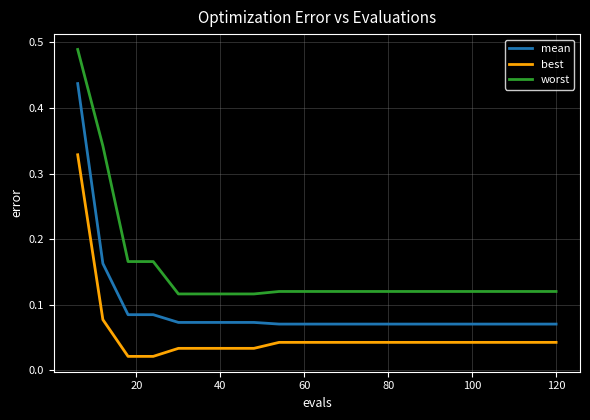

Which series has the largest range (max minus min)?

worst